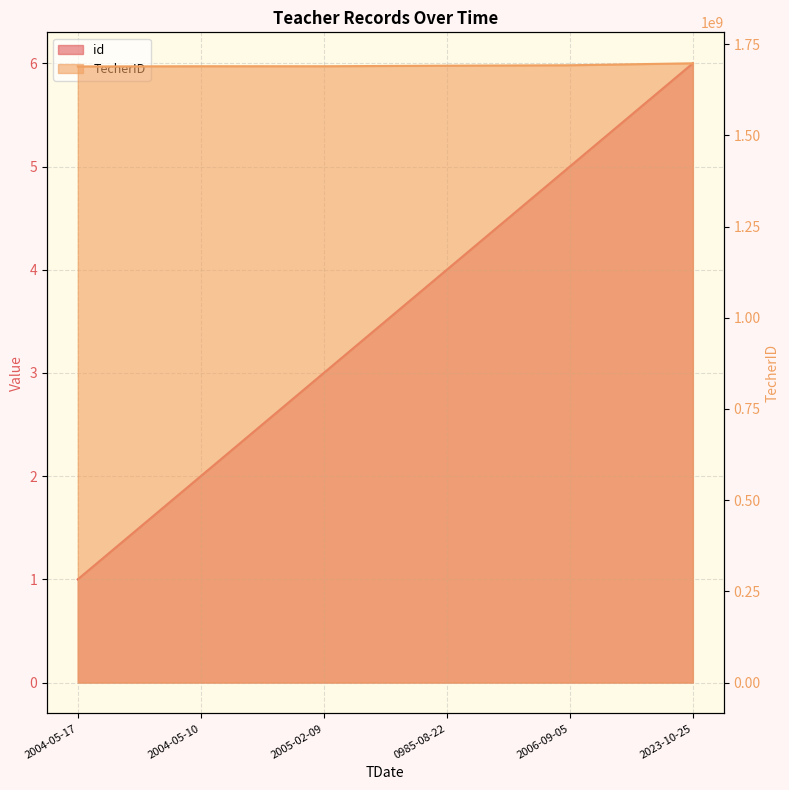

Rank the series at 0985-08-22 from highest to lowest value.

TecherID, id